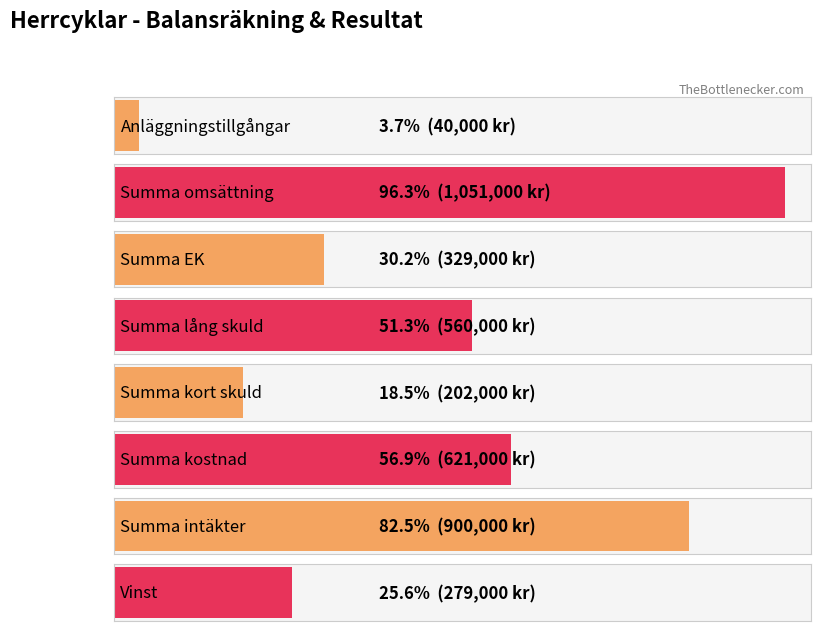

What is the sum of the values at Summa intäkter and Summa kostnad?

1521000